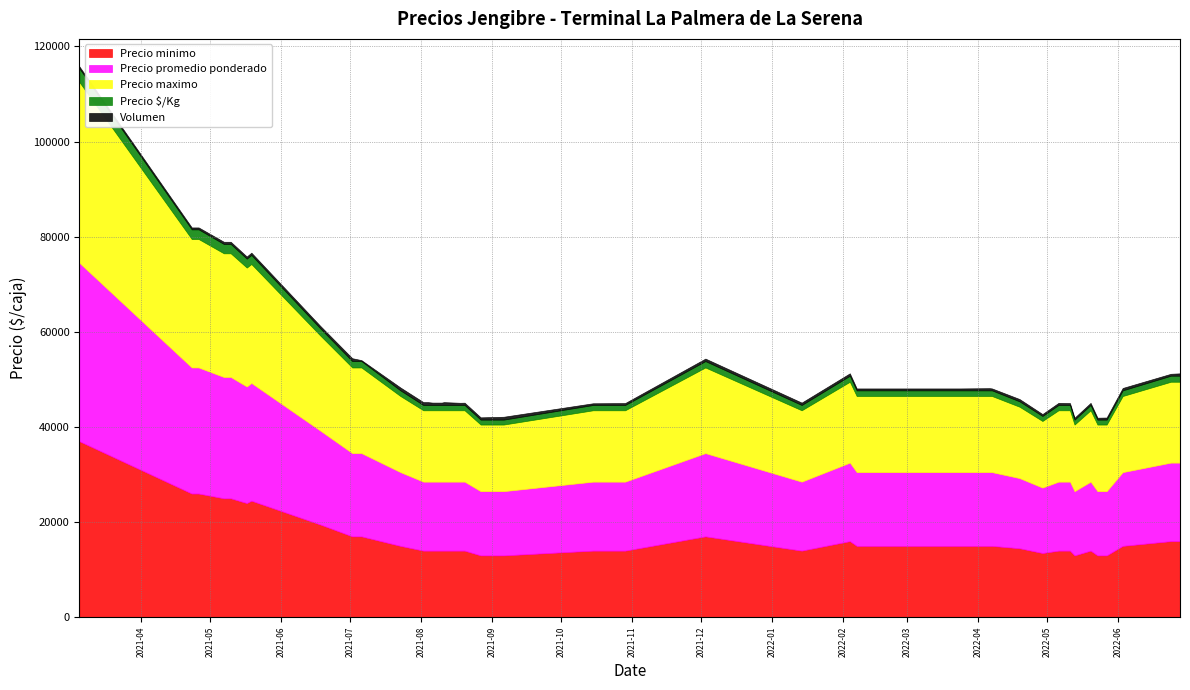

How many categories are shown in the chart?

40